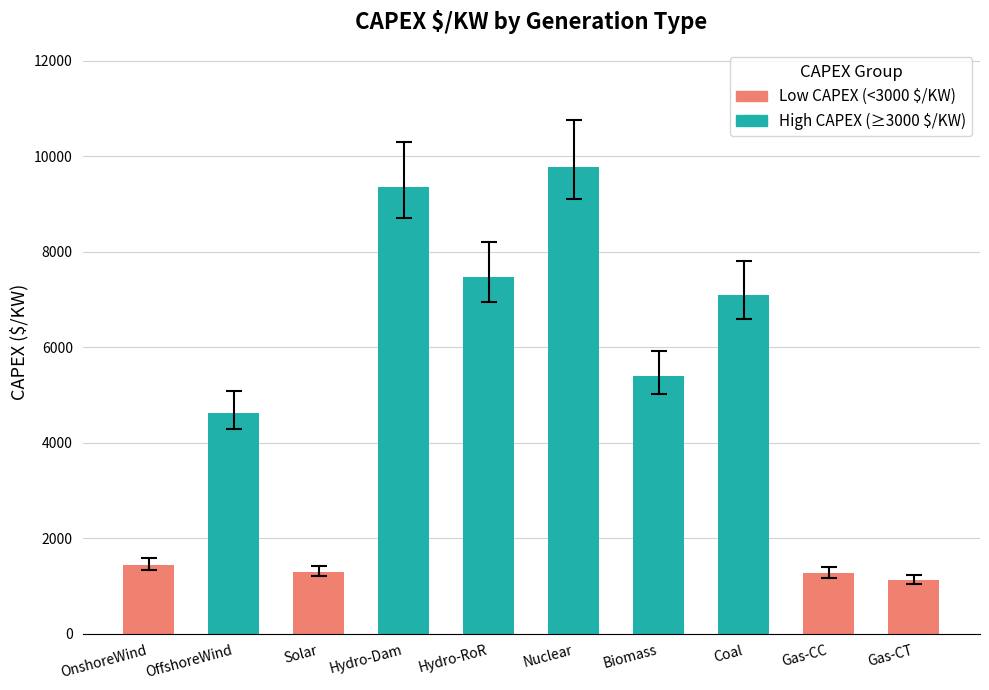

Reading right to left, list all the values displayed in this chart.

Gas-CT=1120	Gas-CC=1265	Coal=7099	Biomass=5391	Nuclear=9787	Hydro-RoR=7468	Hydro-Dam=9359	Solar=1291	OffshoreWind=4615	OnshoreWind=1441